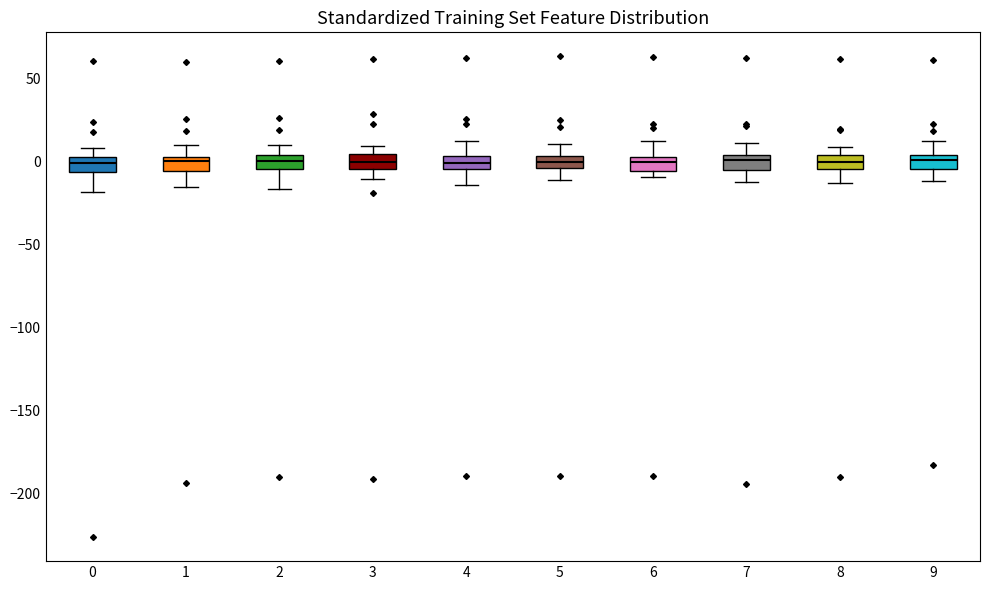

Where does the upper whisker of the box at x = 6 end on the y-axis? The values are not printed on the chart, so give them approximately, as read against the axis.

10